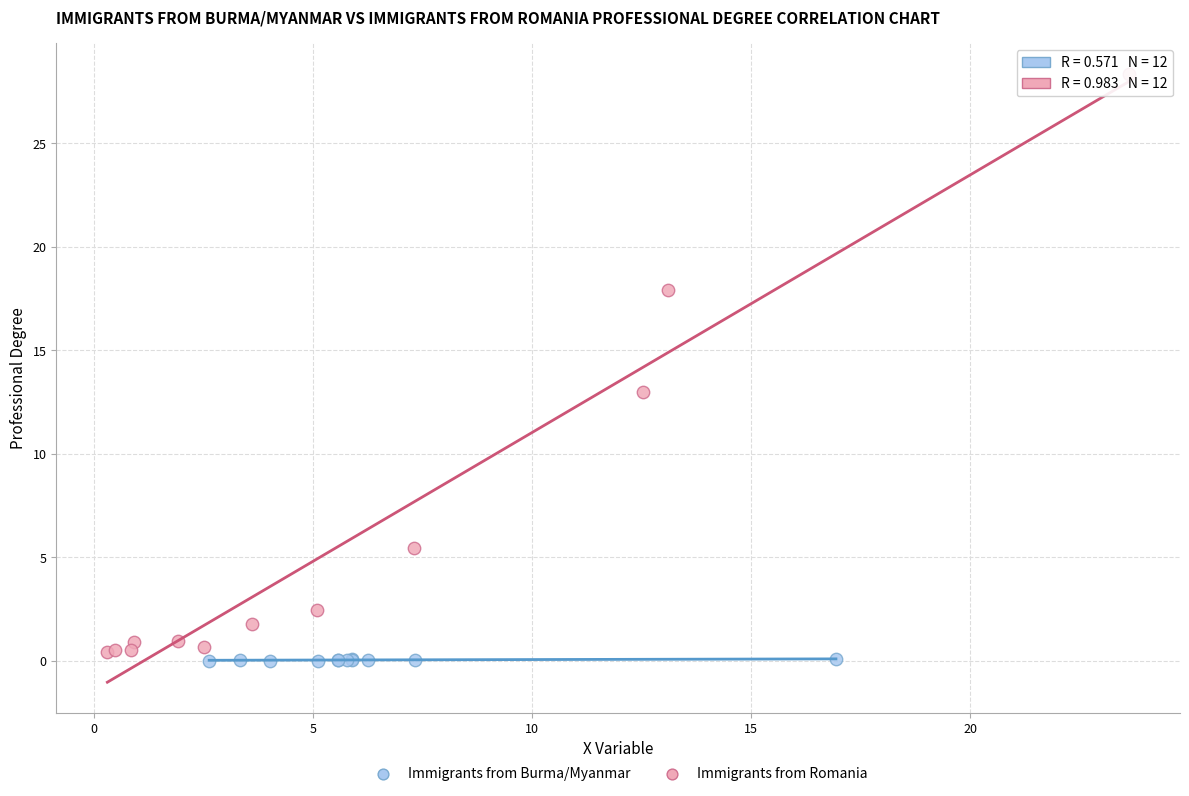

Which series contains the highest Y value?

Immigrants from Romania